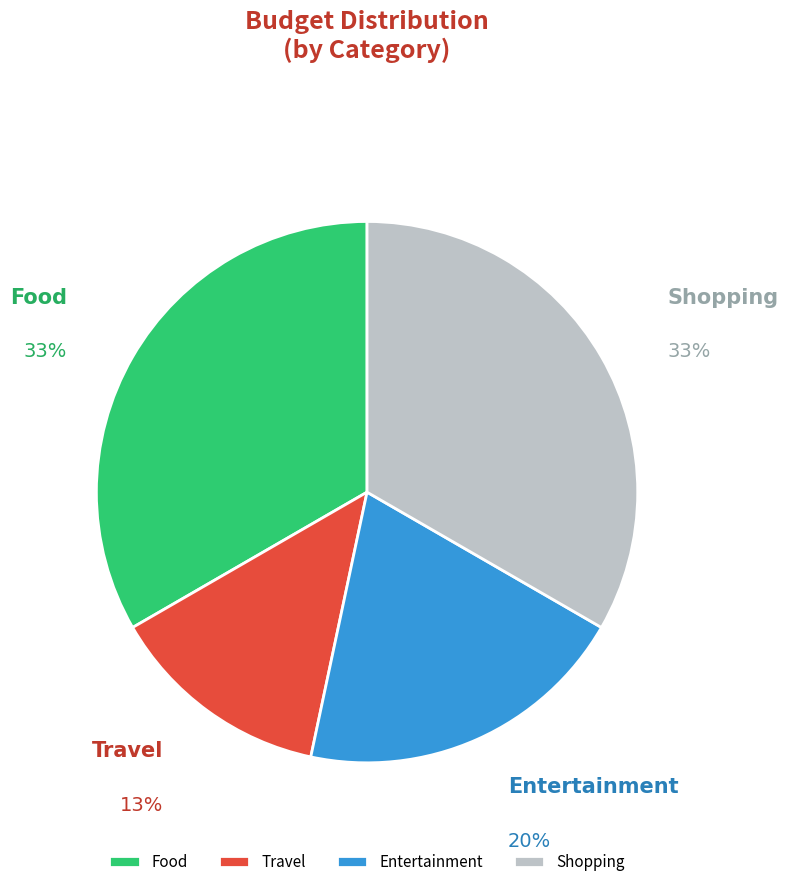

Is it true that Food is 22% of the pie?

False